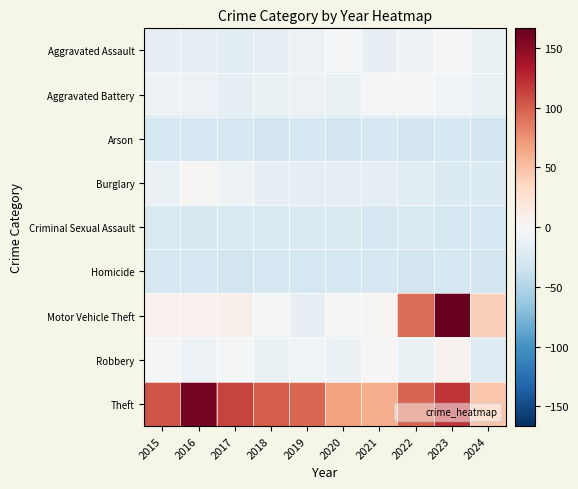

What is the minimum value shown in the chart?

-30.5